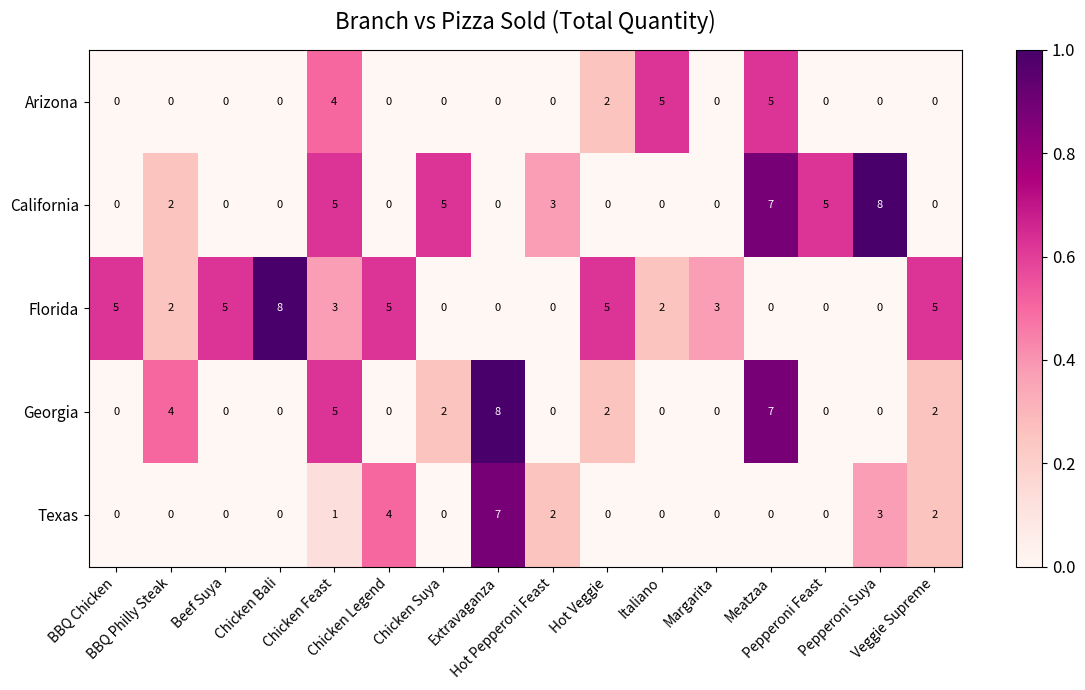

How many California values are between 0 and 5?

14